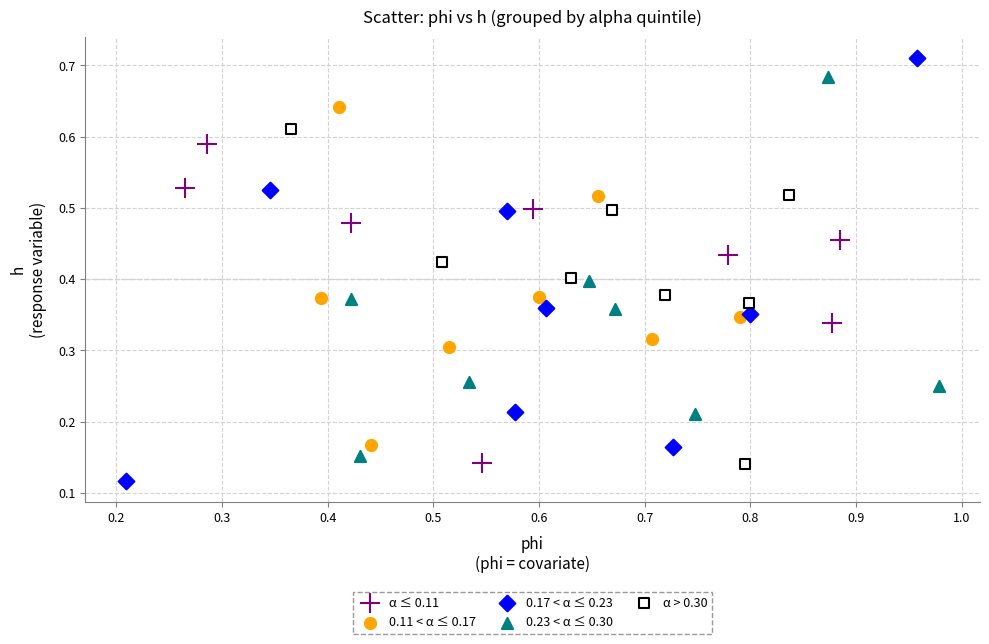

Which series contains the highest Y value?

0.17 < α ≤ 0.23